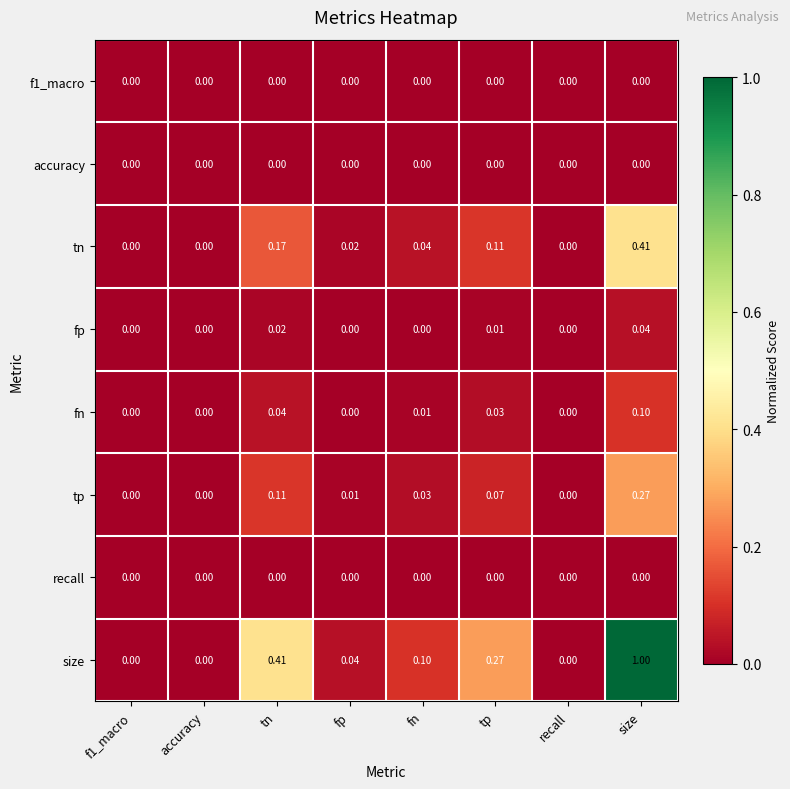

Which series has the widest spread of values?

size